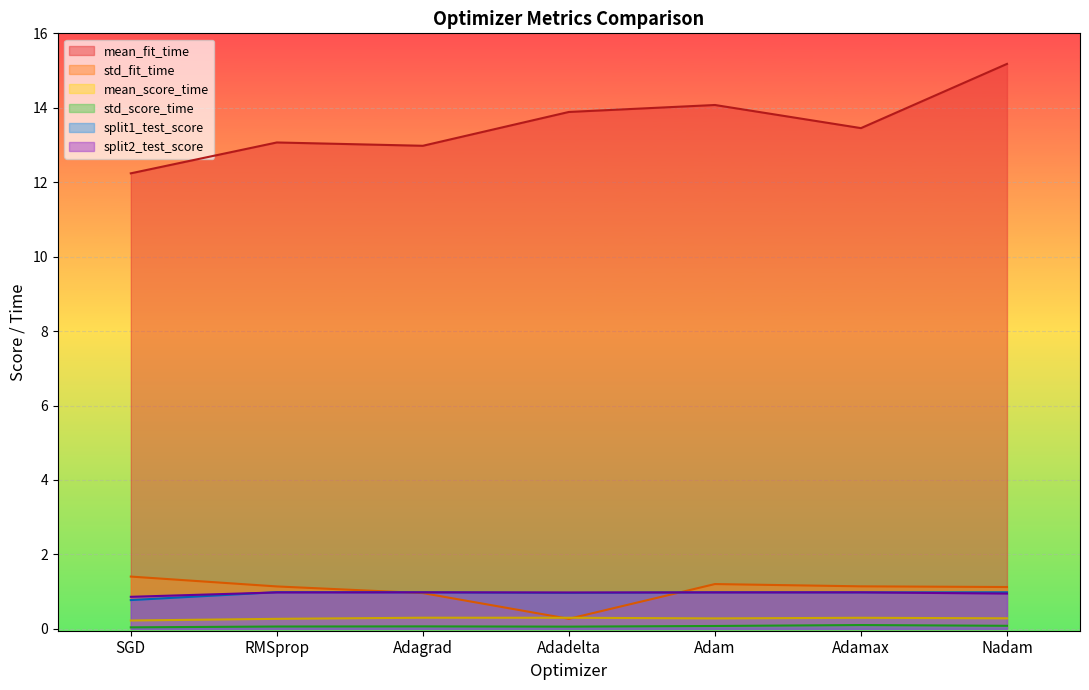

Which category has the highest value in the std_fit_time series?

SGD